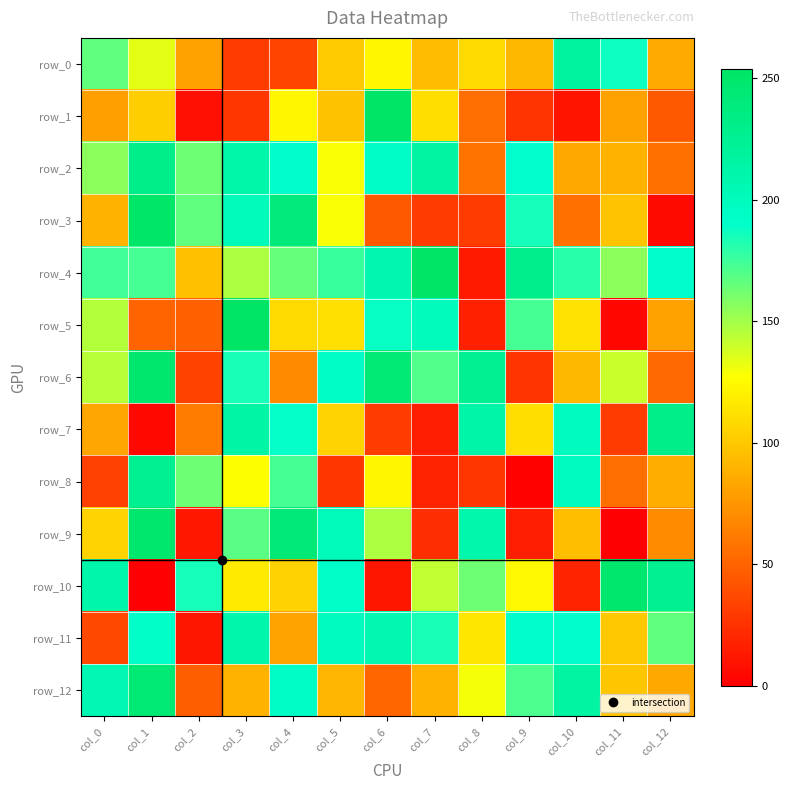

At which label does row_11 first exceed 184?

col_1